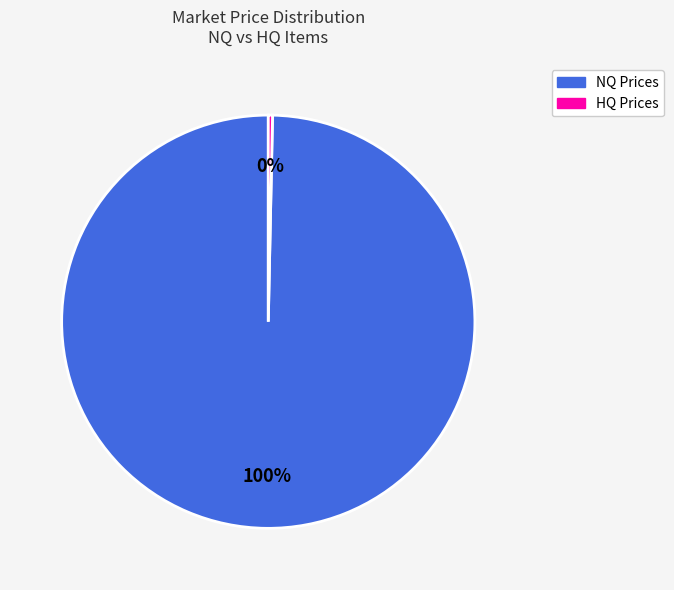

Count the number of slices in the pie.

2